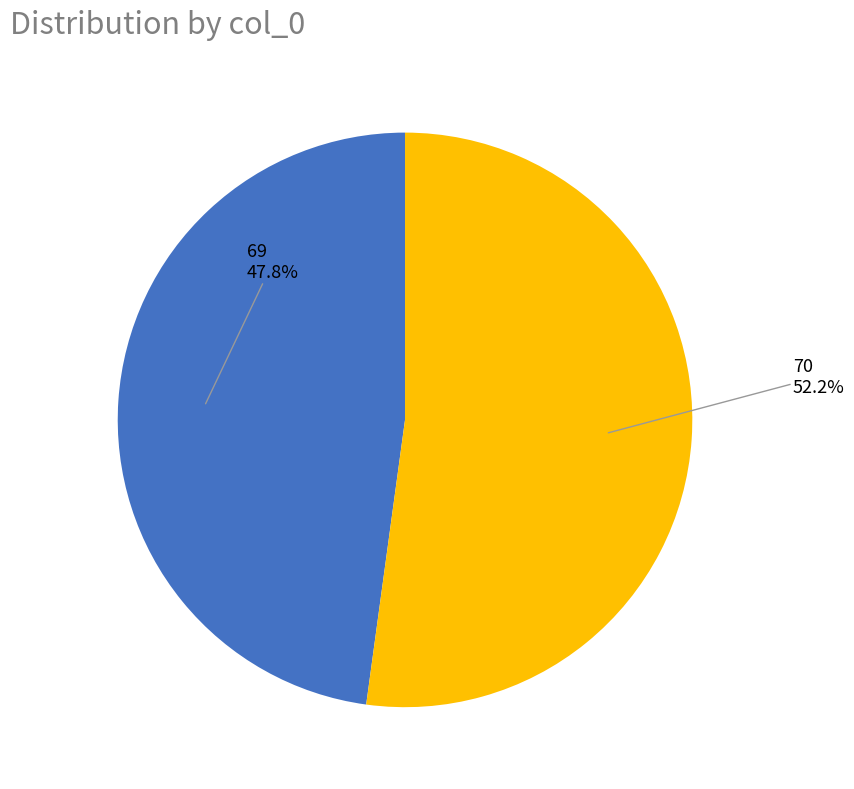

How many segments does this pie chart have?

2